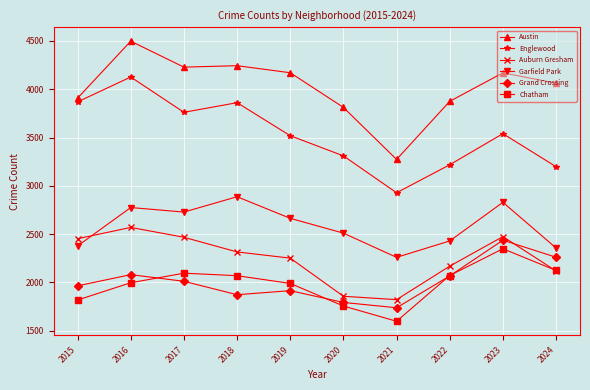

What is the sum of the Auburn Gresham values at 2018 and 2021?

4136